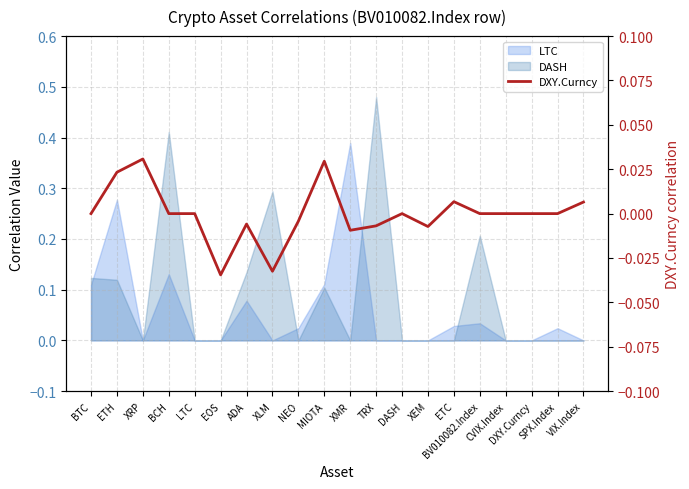

How many categories are shown in the chart?

20